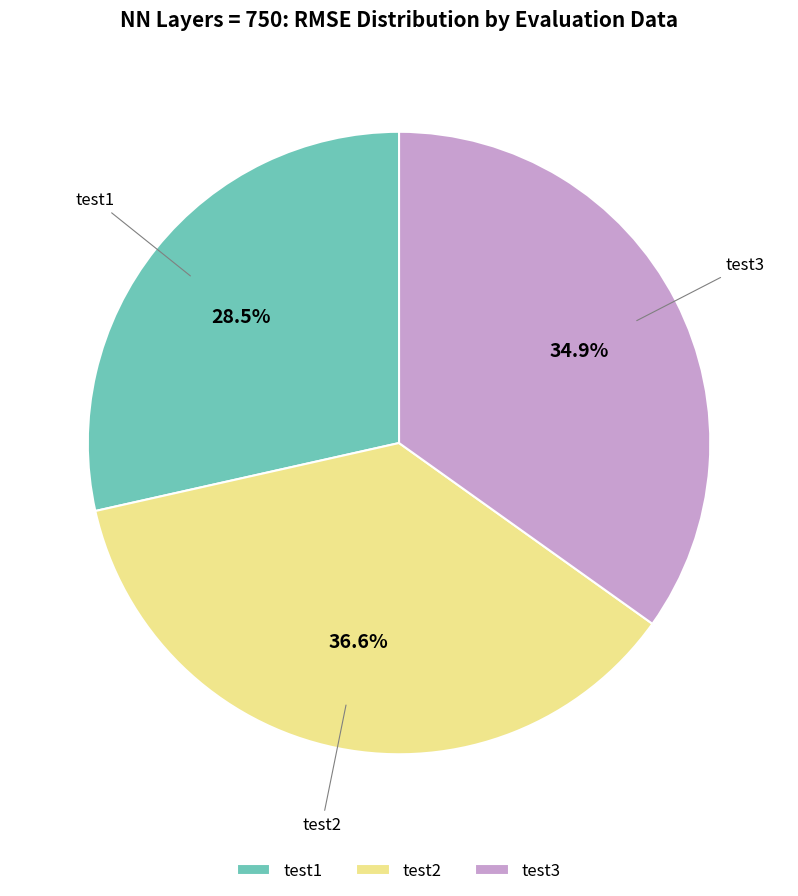

To the nearest percent, what is the average slice percentage?

33%